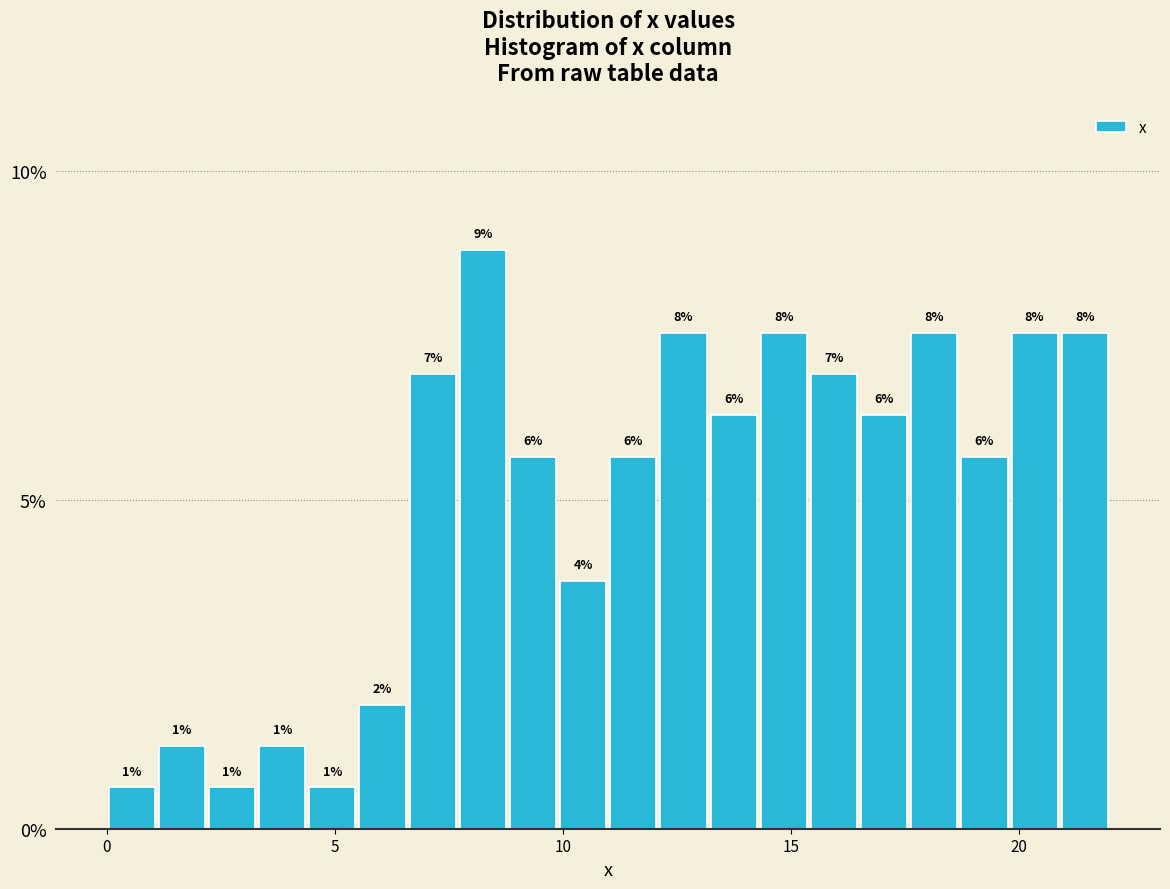

Around what value on the x-axis is the tallest bar? Give the approximate position of its centre, as read against the axis.

8.5